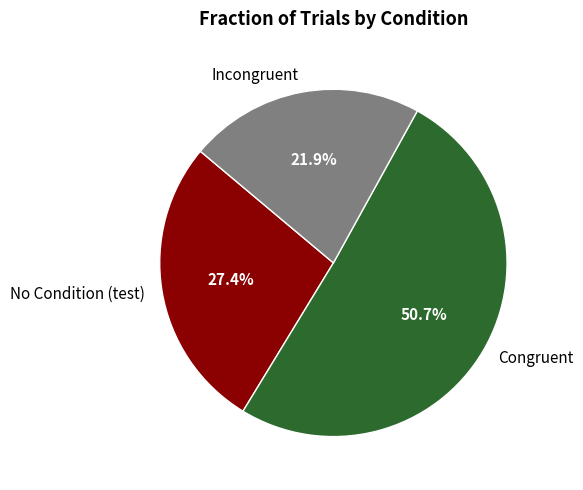

What percentage do Incongruent and Congruent together represent?

72.6%